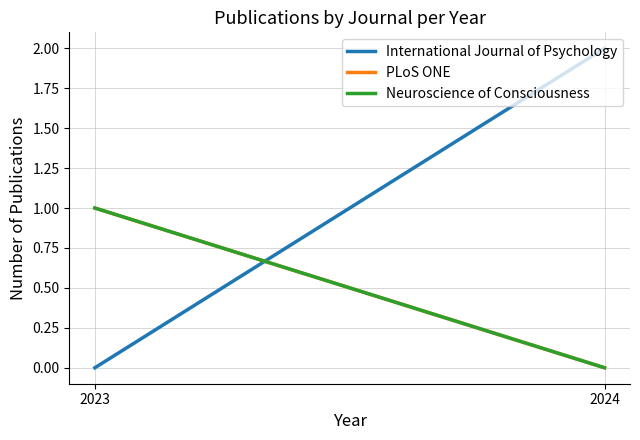

Which series has the largest total across all categories?

International Journal of Psychology